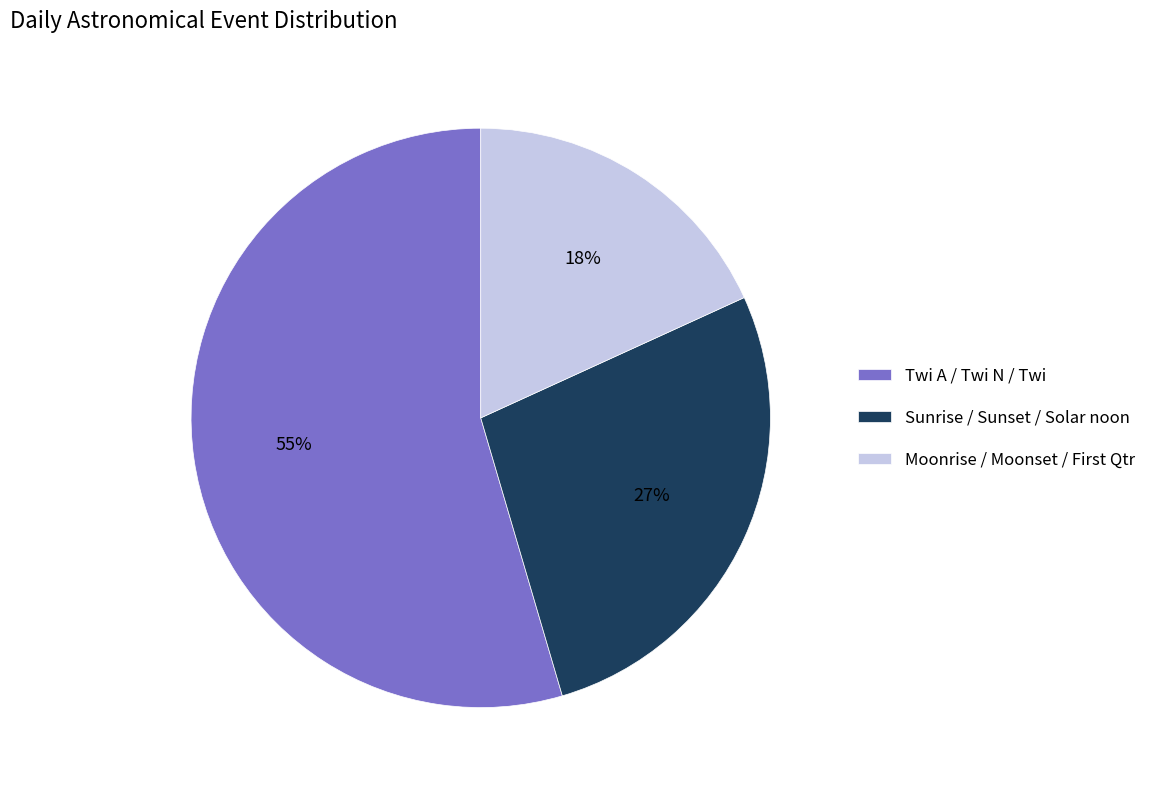

What is the smallest slice in the pie chart?

Moonrise / Moonset / First Qtr